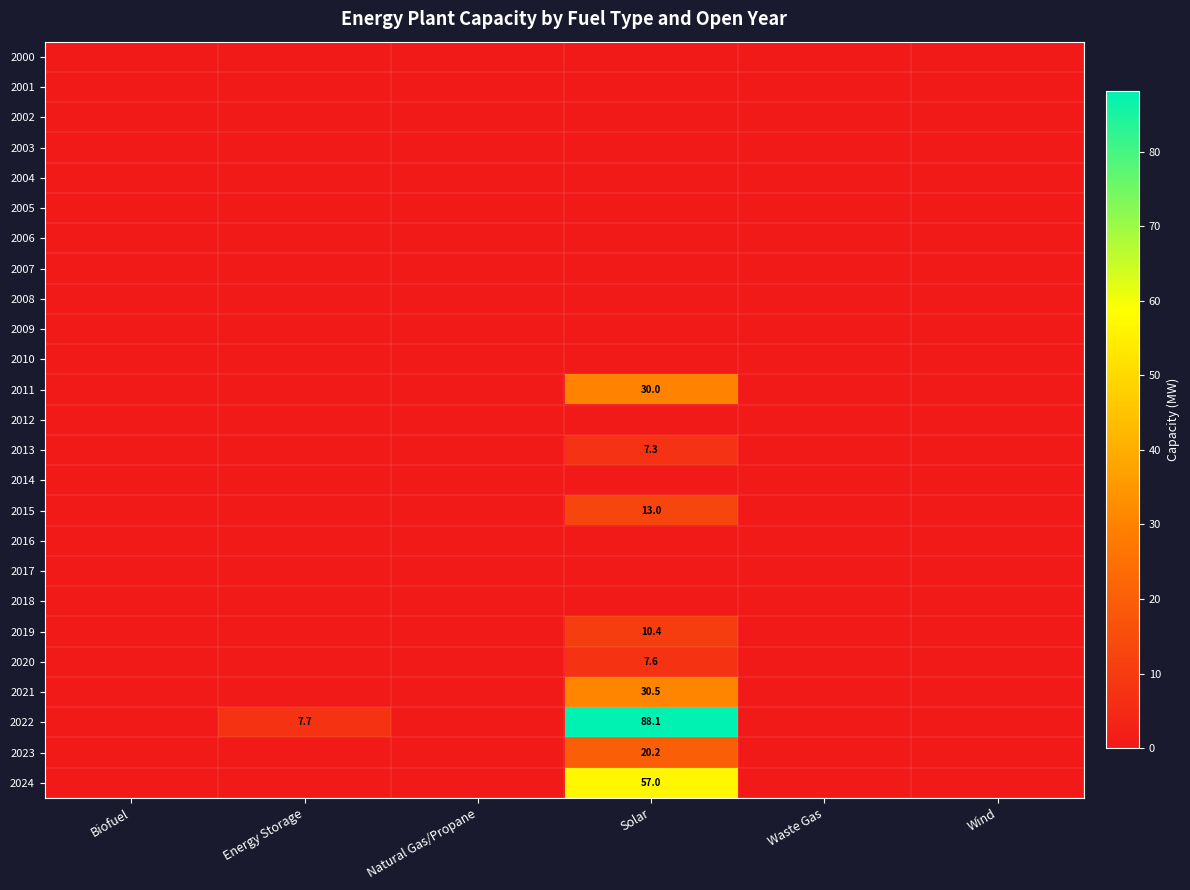

What is the approximate value of 2022 at Solar?

88.1